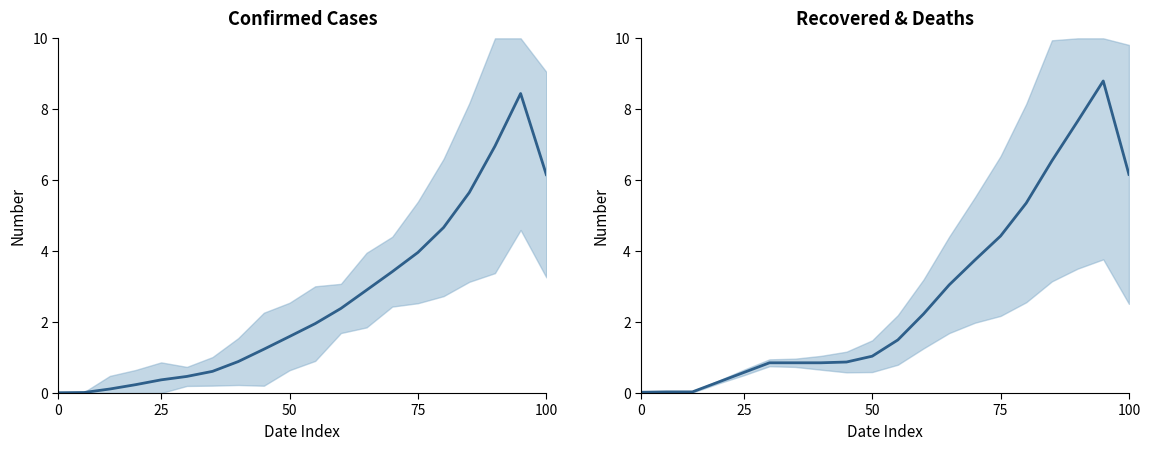

What is the difference between the confirm values at 6 and 10?

1.3